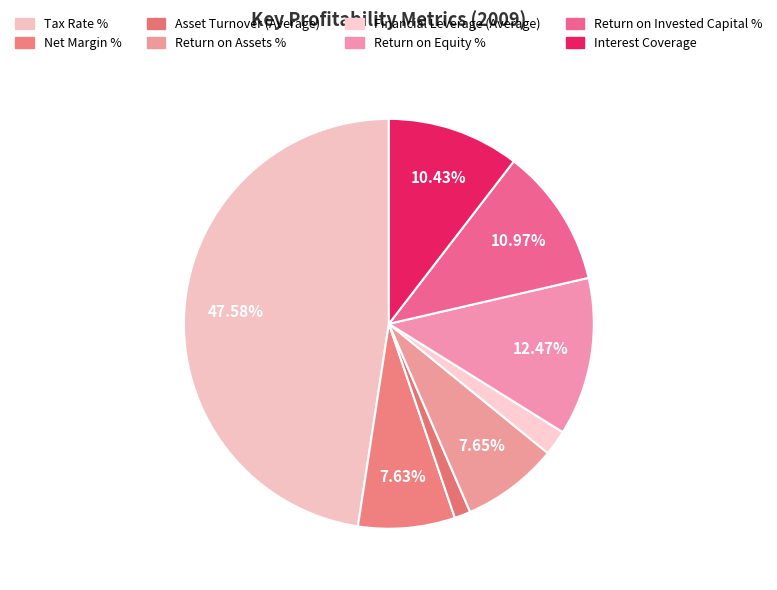

How many slices are in this pie chart?

8